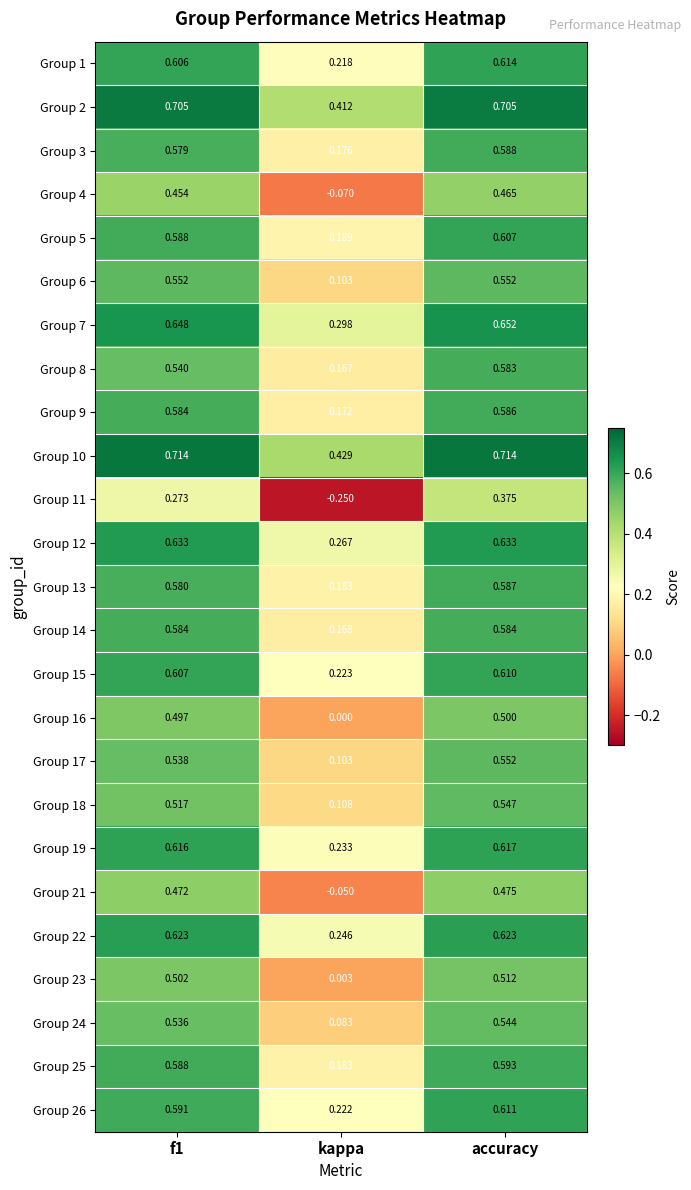

Which category has the lowest value in the Group 25 series?

kappa